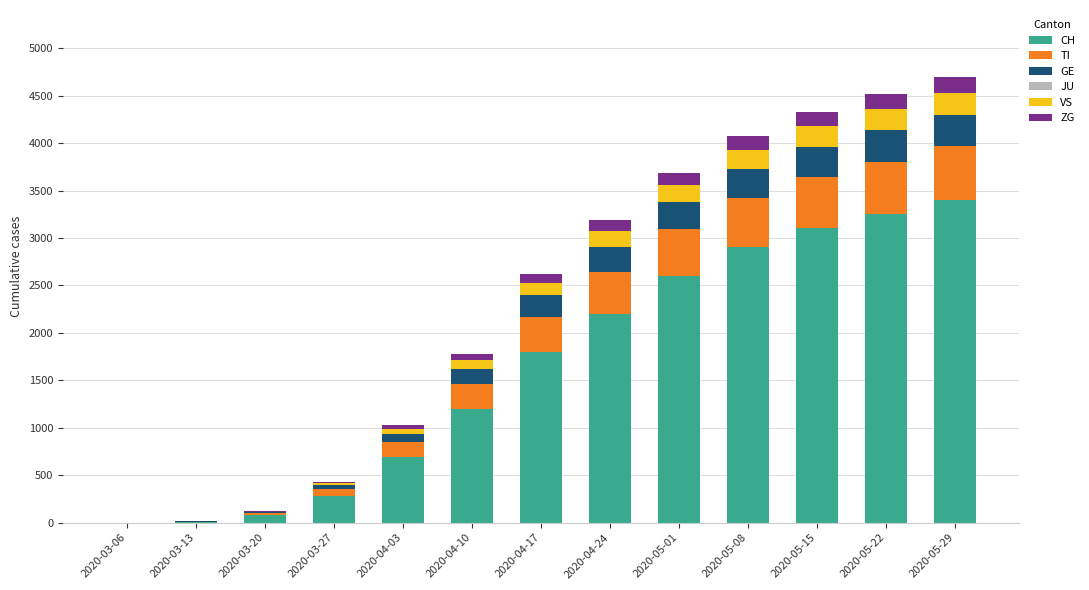

At which label does CH reach its peak?

2020-05-29